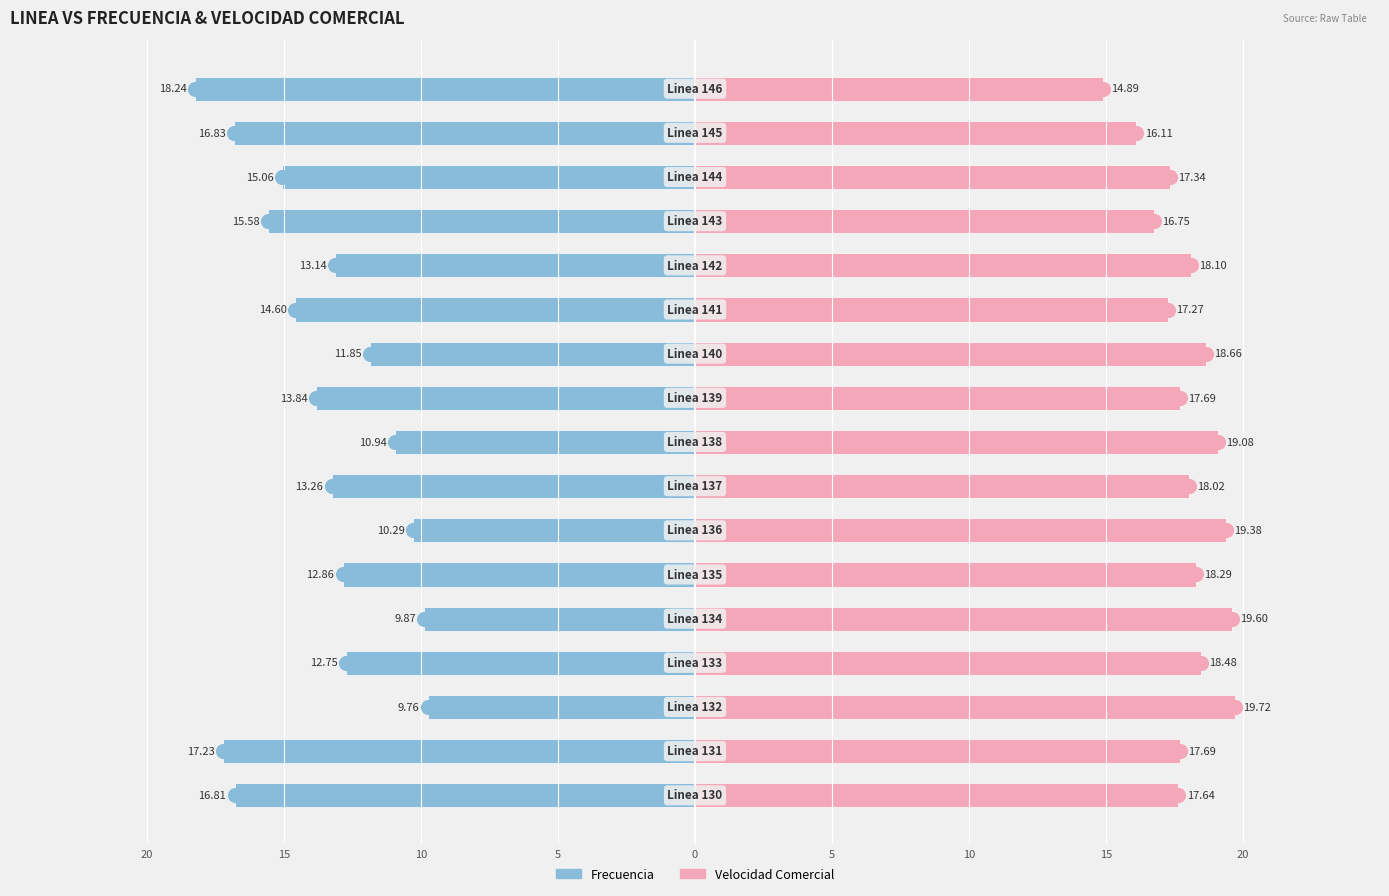

What is the average value of the Frecuencia series?

-13.7